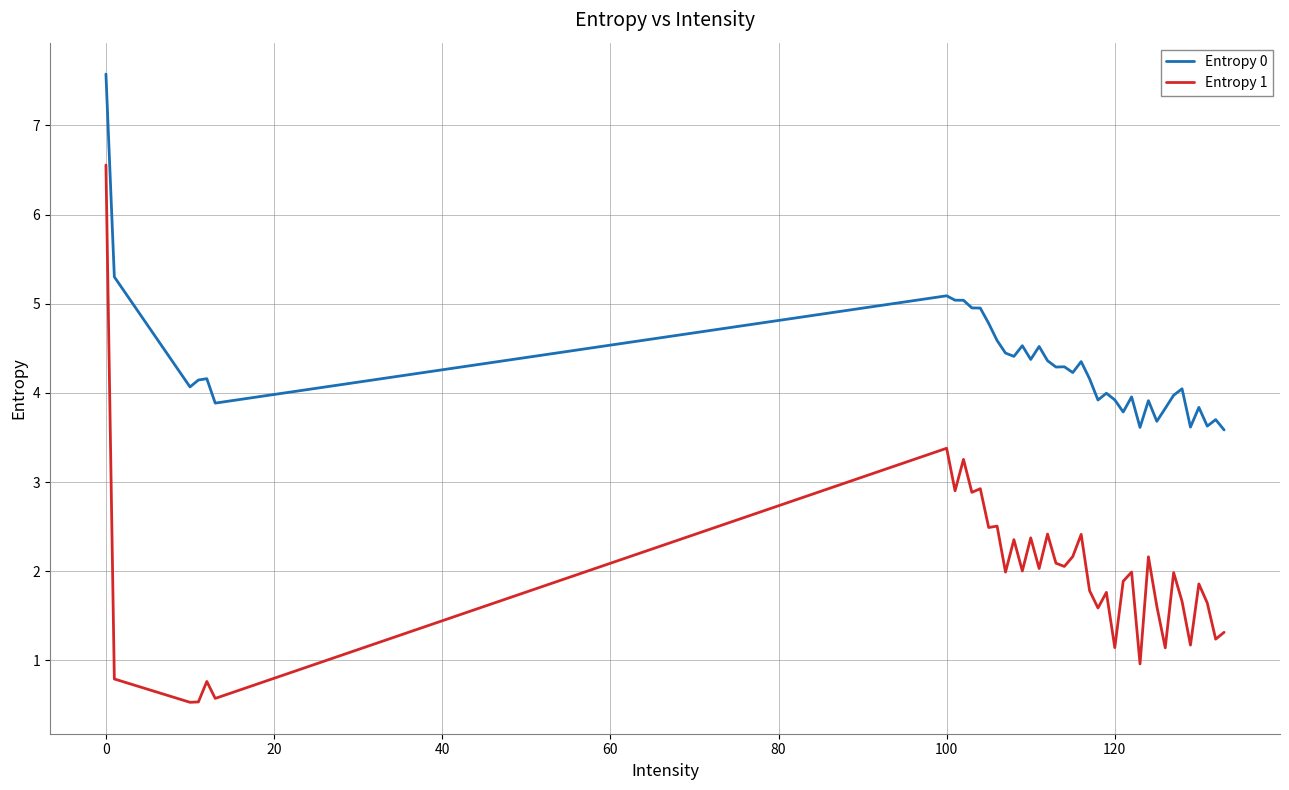

True or false: Entropy 0 and Entropy 1 cross at least once.

False